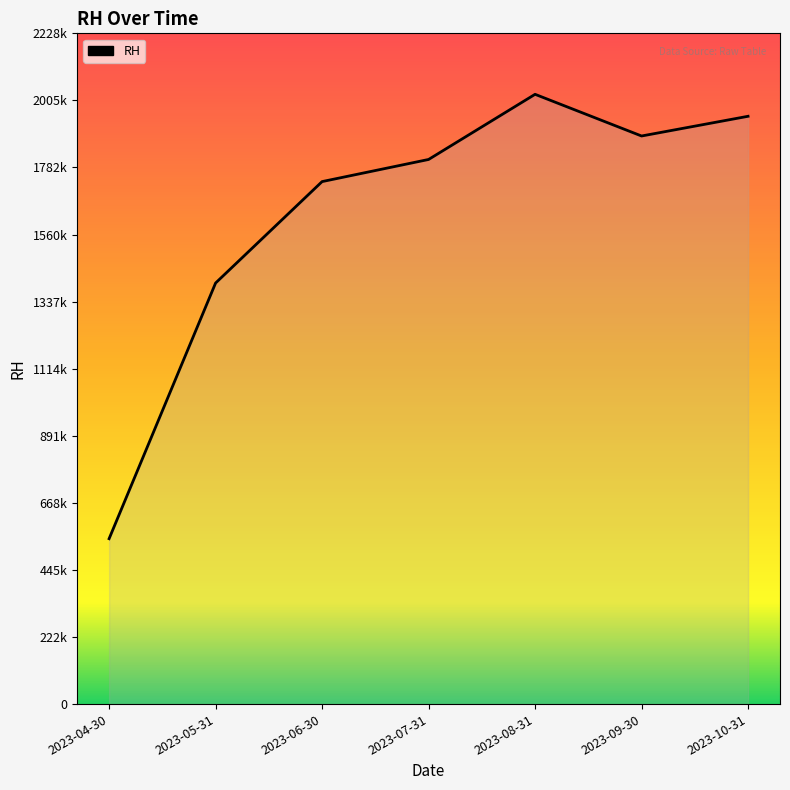

At which label does the data first exceed 1809500?

2023-08-31